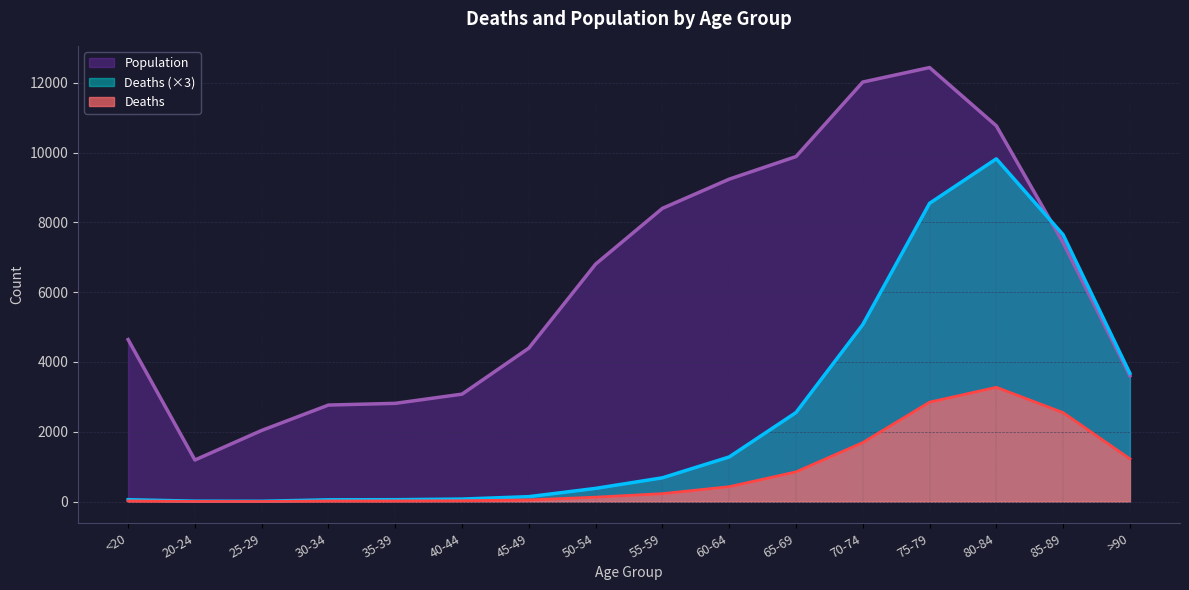

What is the lowest value of the Deaths series?

3